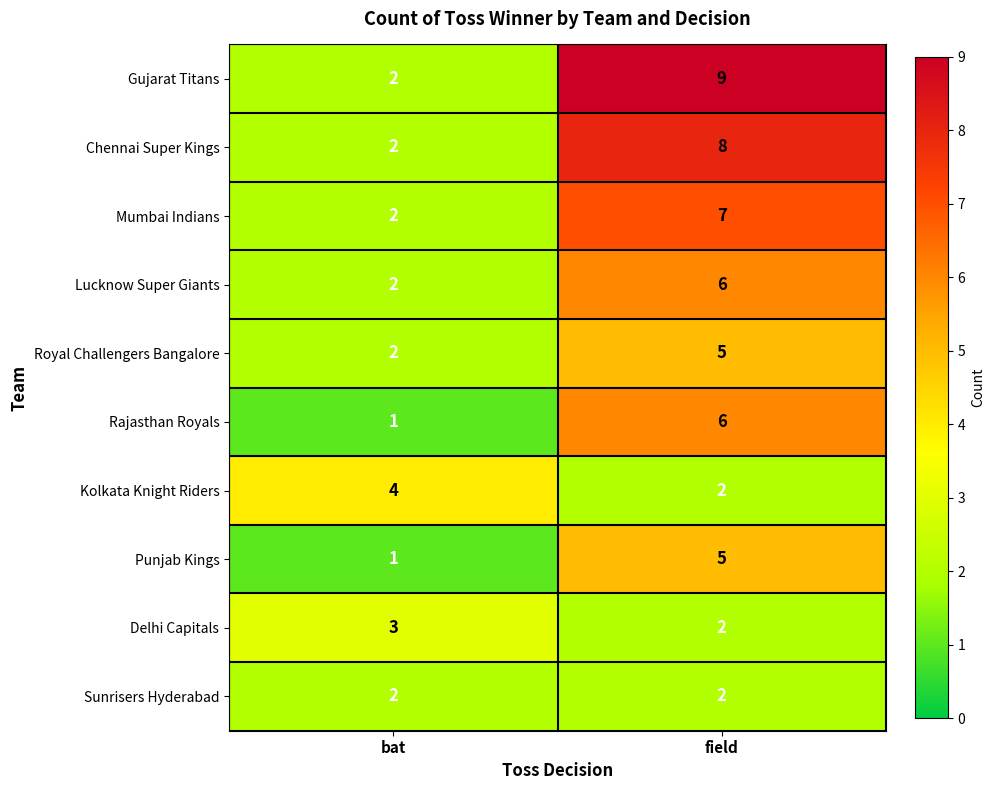

At which label is Delhi Capitals closest to 2?

field